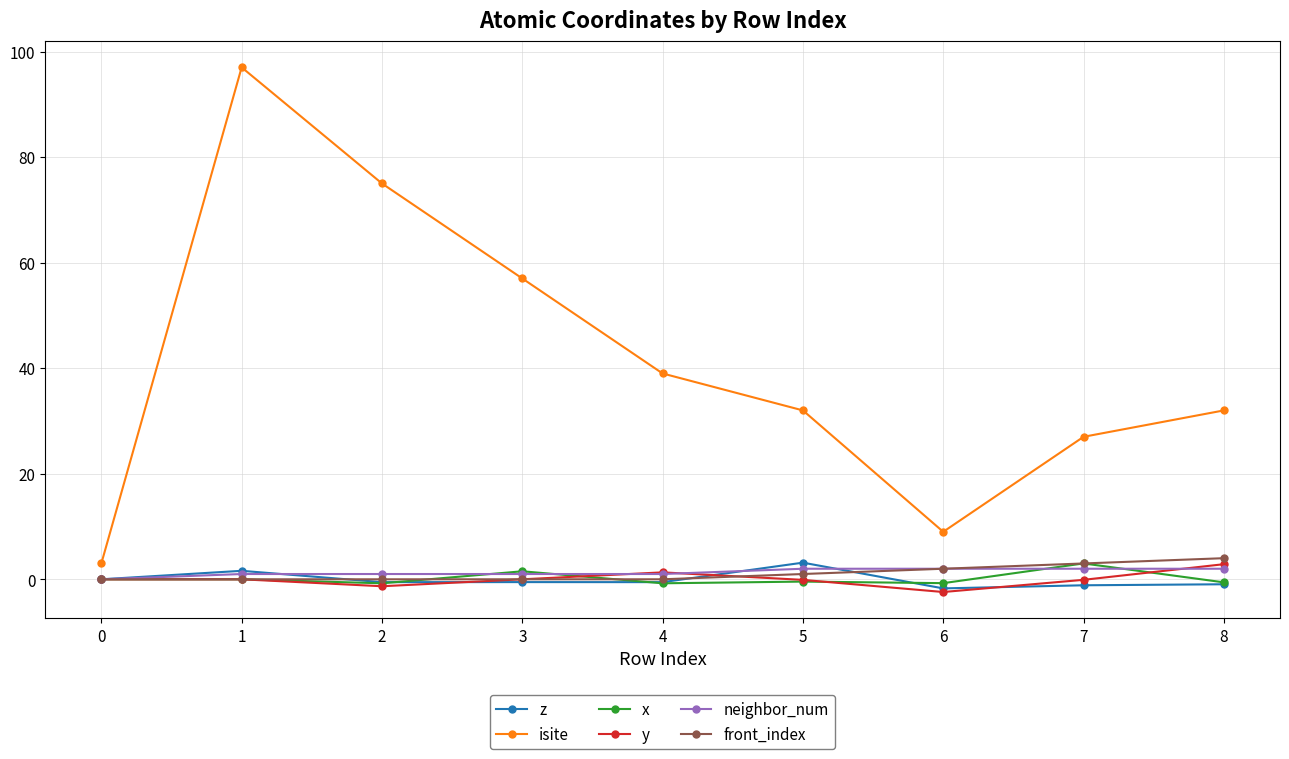

Which label corresponds to the smallest value in the chart?

6